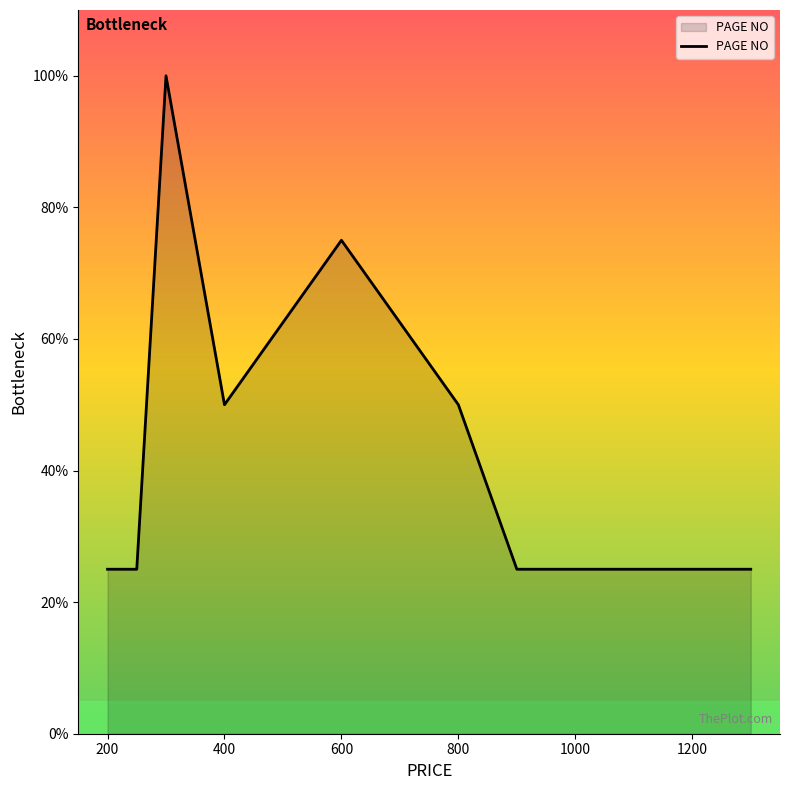

What is the difference between the second highest and second lowest values?

50